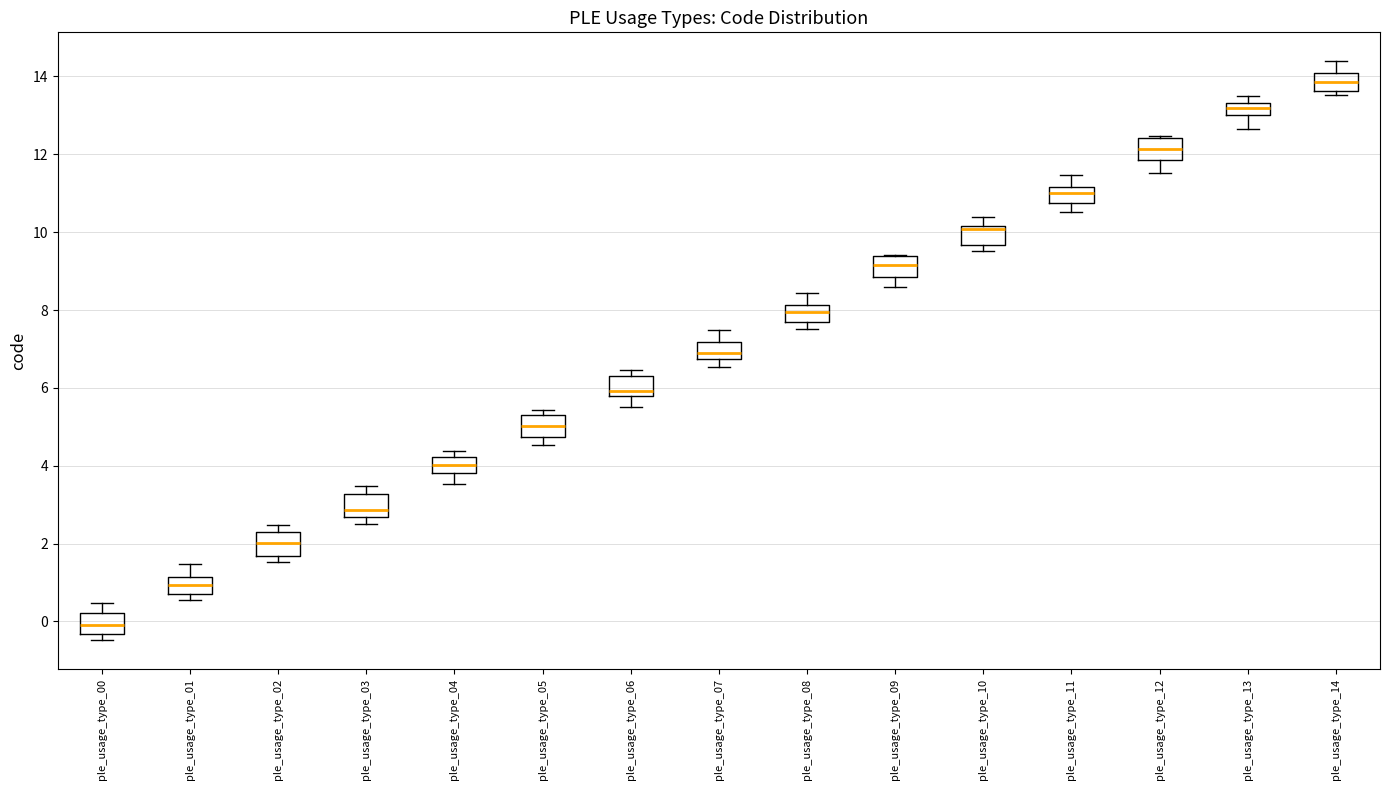

Where does the median line of the box for ple_usage_type_12 sit on the y-axis? The values are not printed on the chart, so give them approximately, as read against the axis.

12.2